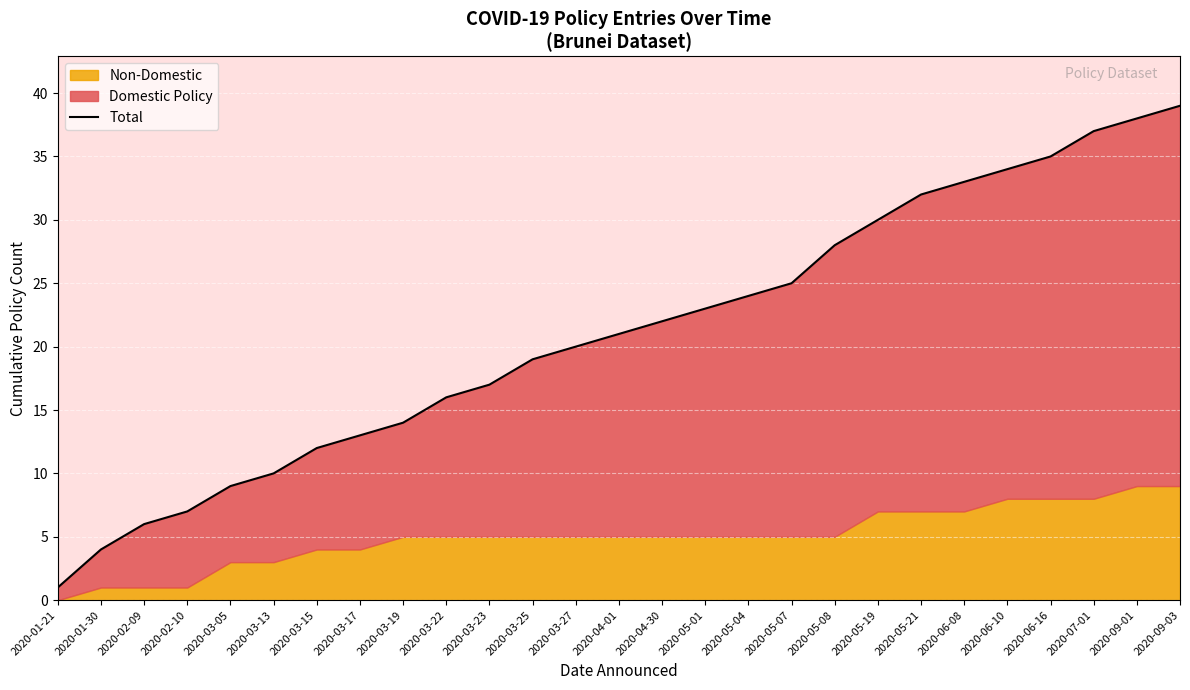

True or false: the data shows 5 at 2020-03-05.

False